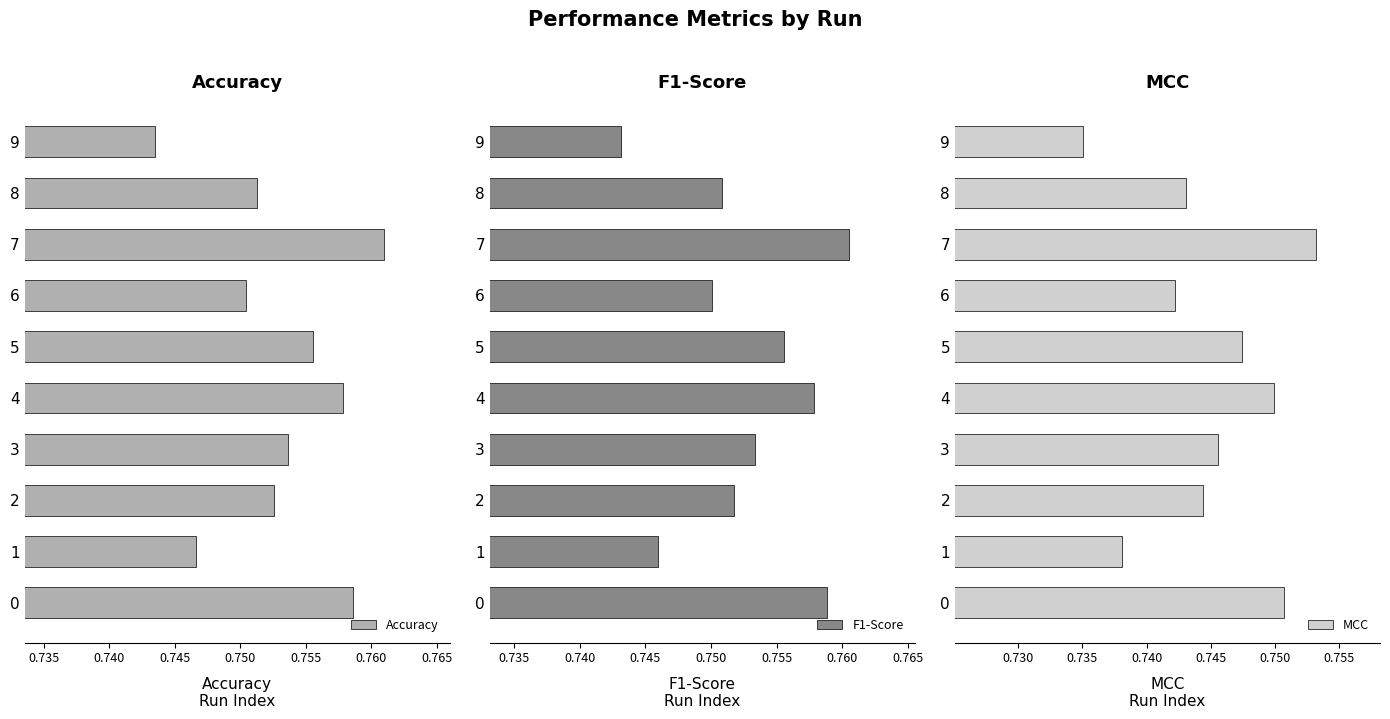

The MCC series shows 0.7 at 9. True or false?

True